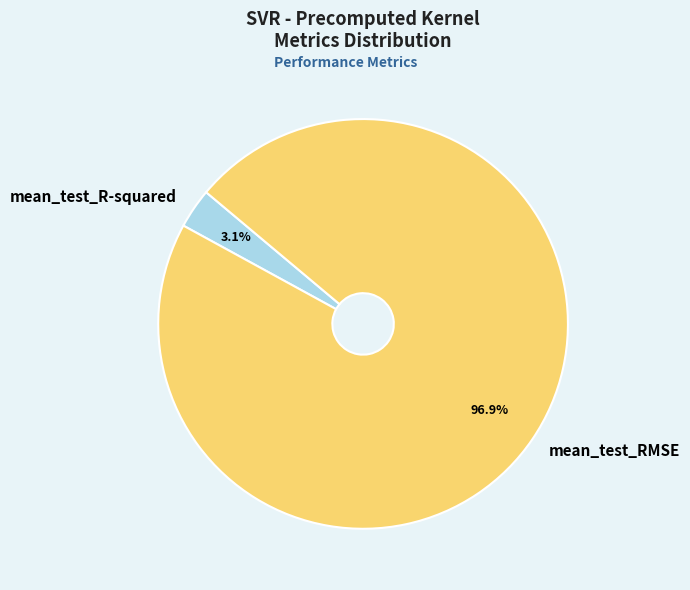

What percentage do mean_test_R-squared and mean_test_RMSE together represent?

100.0%